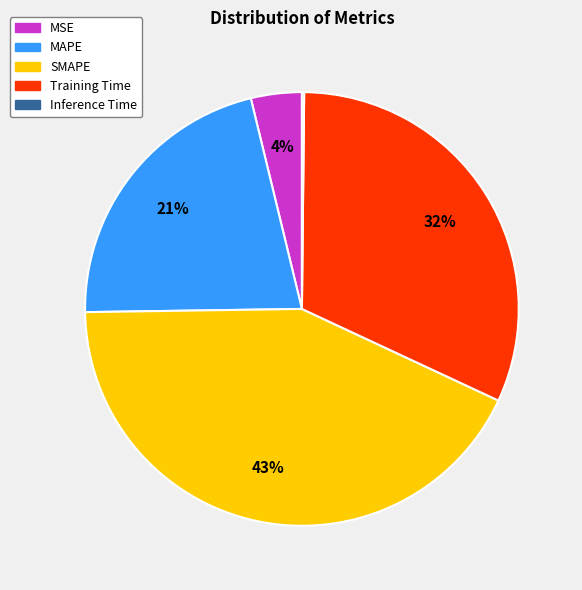

What percentage is the MSE slice, to the nearest percent?

4%